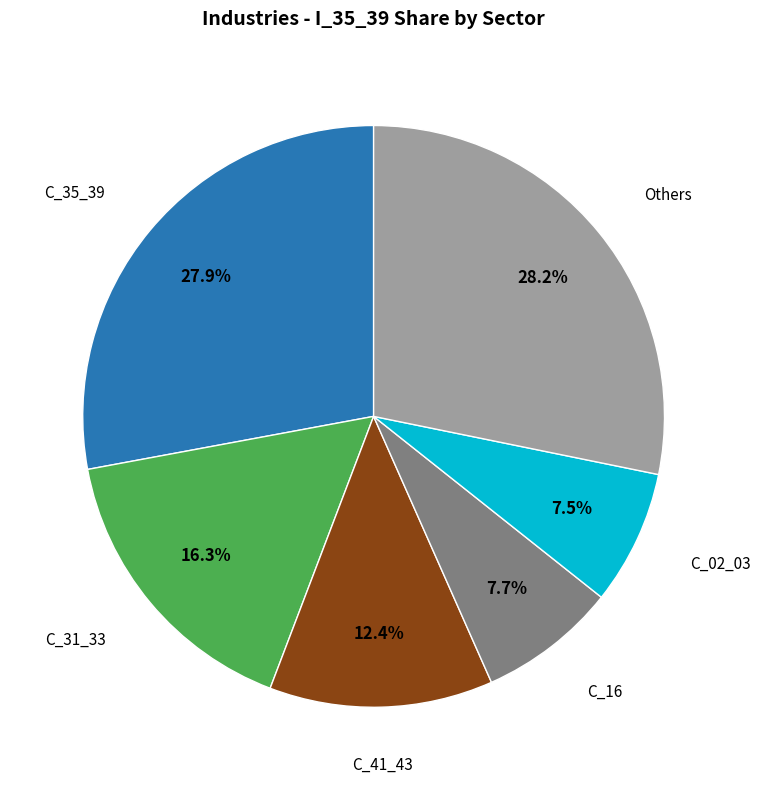

Does any single category account for the majority?

No